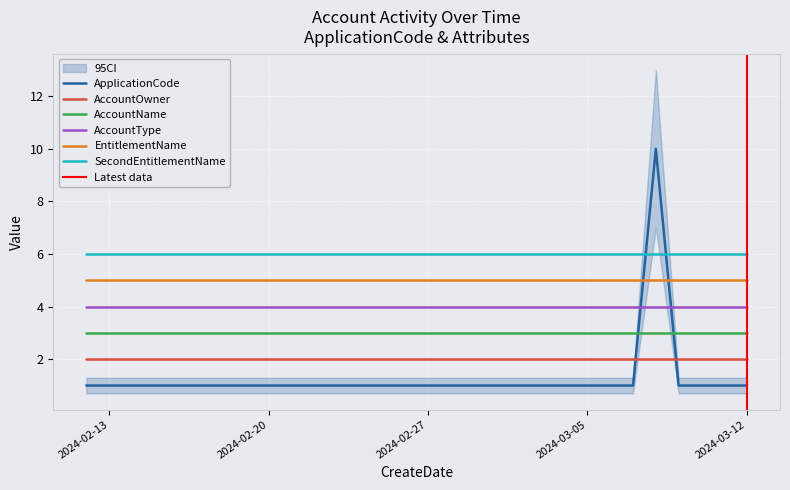

What is the average value of the AccountOwner series?

2